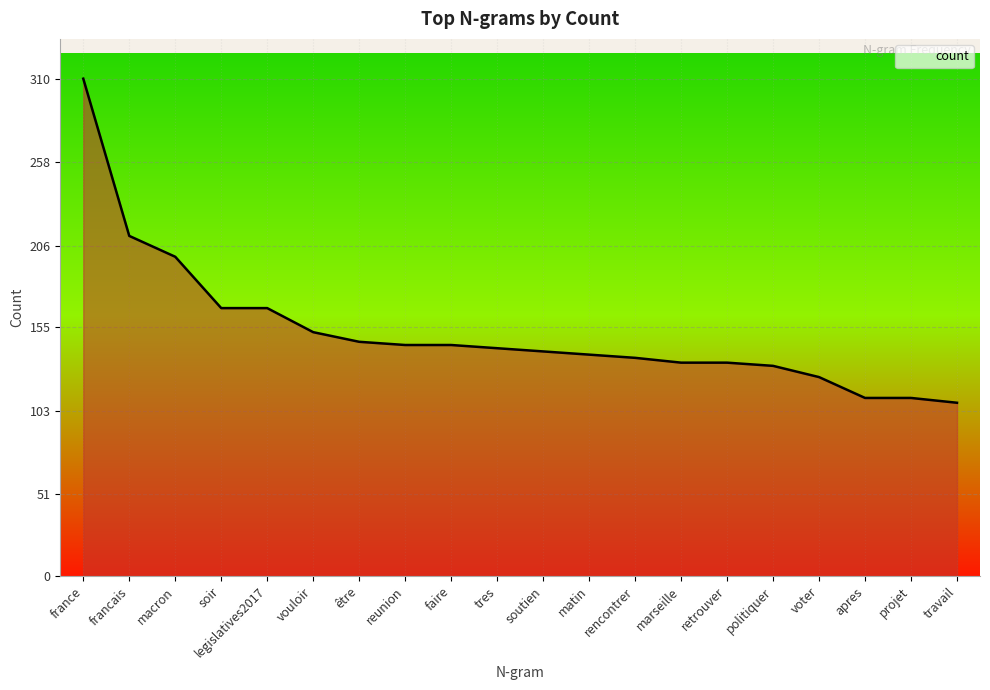

What is the ratio of the value at apres to the value at travail?

1.0